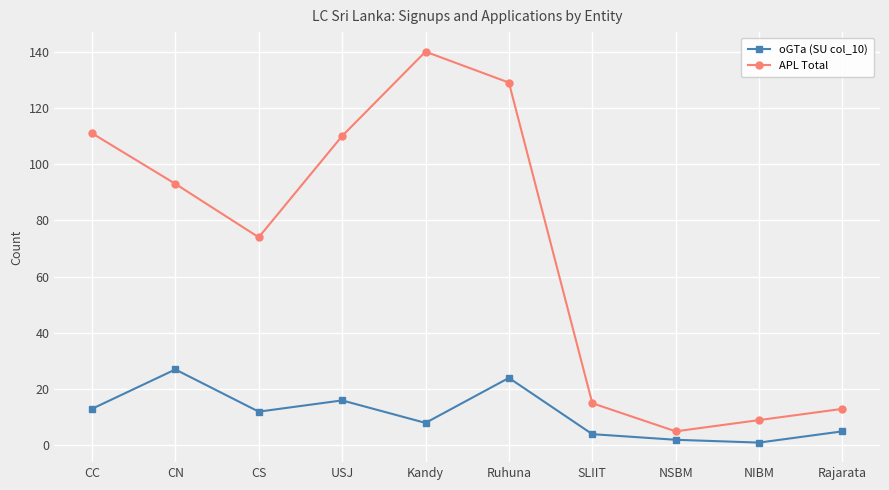

At which category does APL Total reach its first local valley?

CS